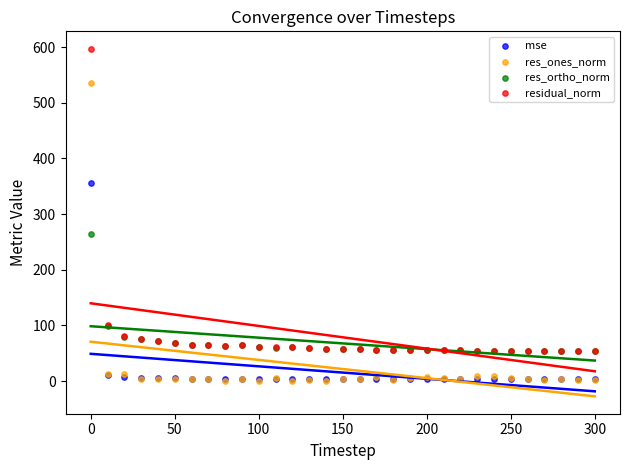

Across all series, what Y value is closest to 298?

263.9